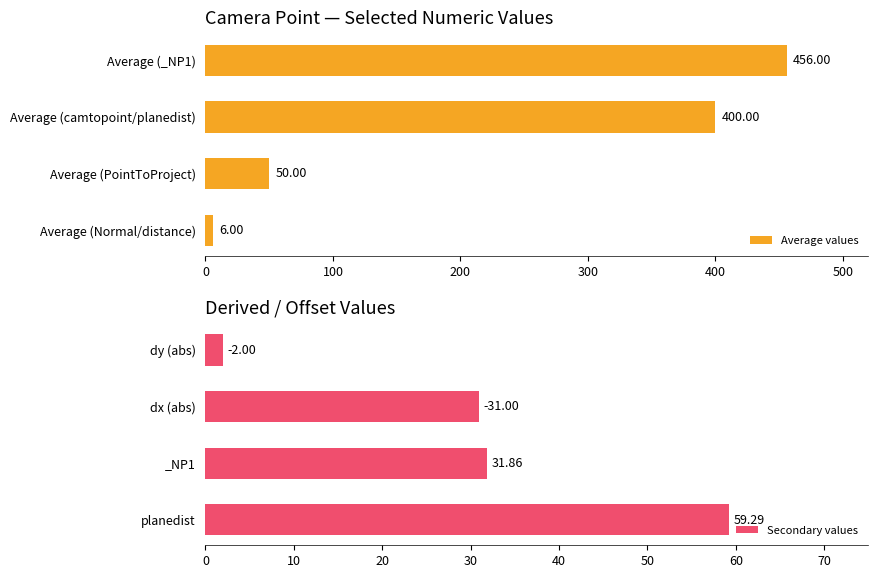

At which label is Average values closest to 231?

Average (camtopoint/planedist)